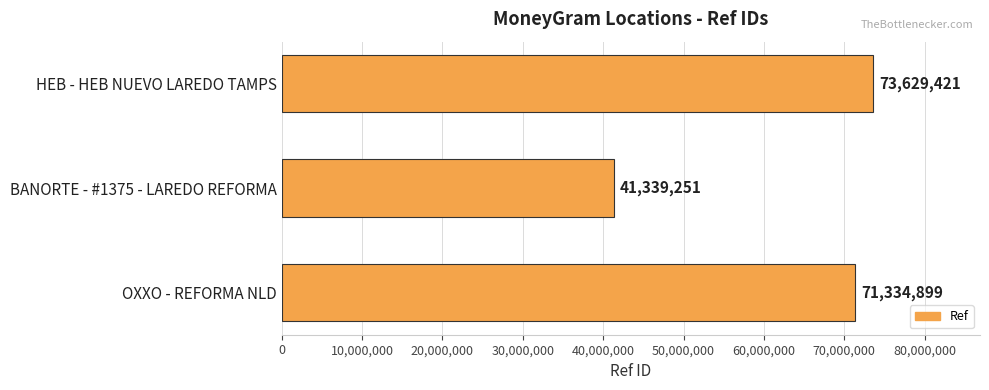

Does the chart contain any negative values?

No